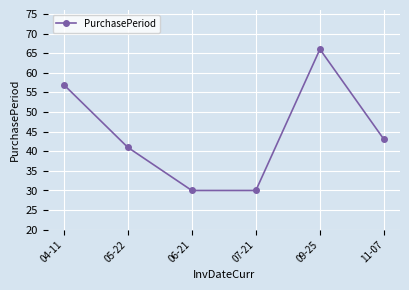

Where is the data nearest to the value 48?

11-07